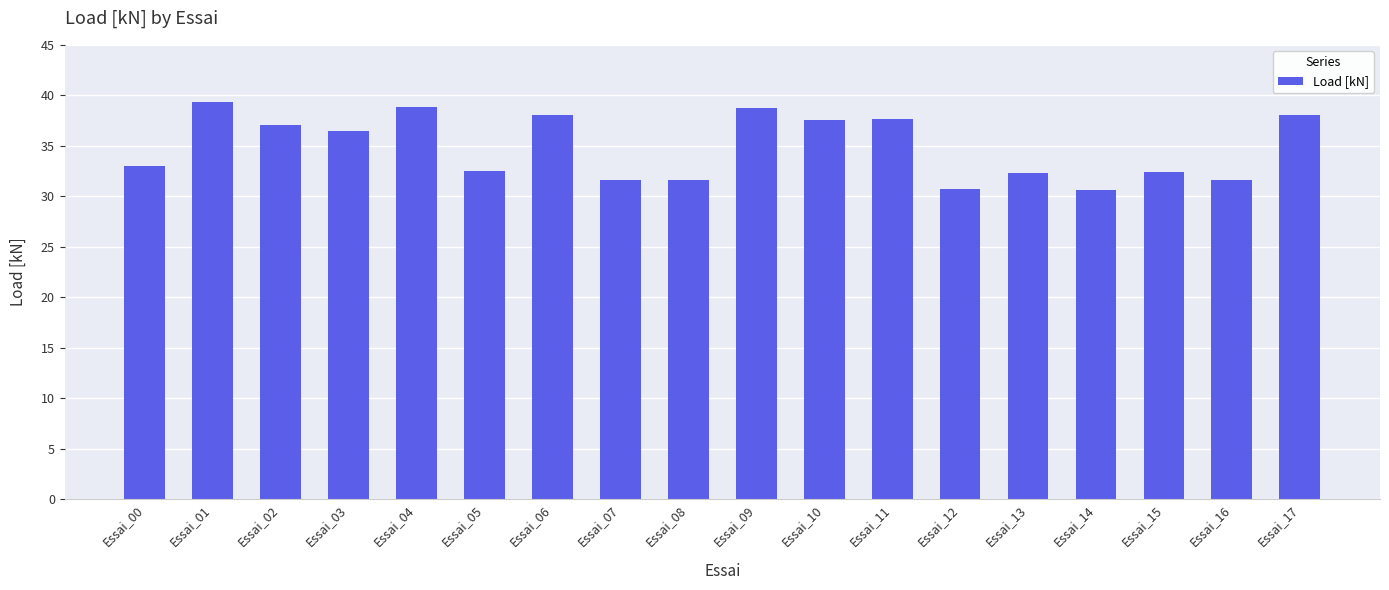

The value at Essai_17 is 11.4. True or false?

False